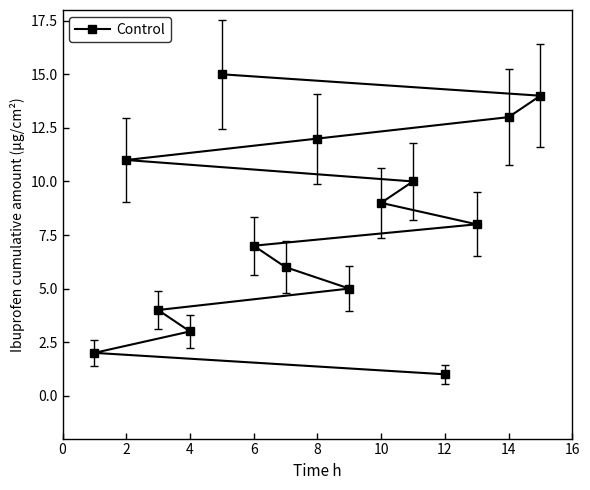

The chart shows a value of 11 at 2. True or false?

True